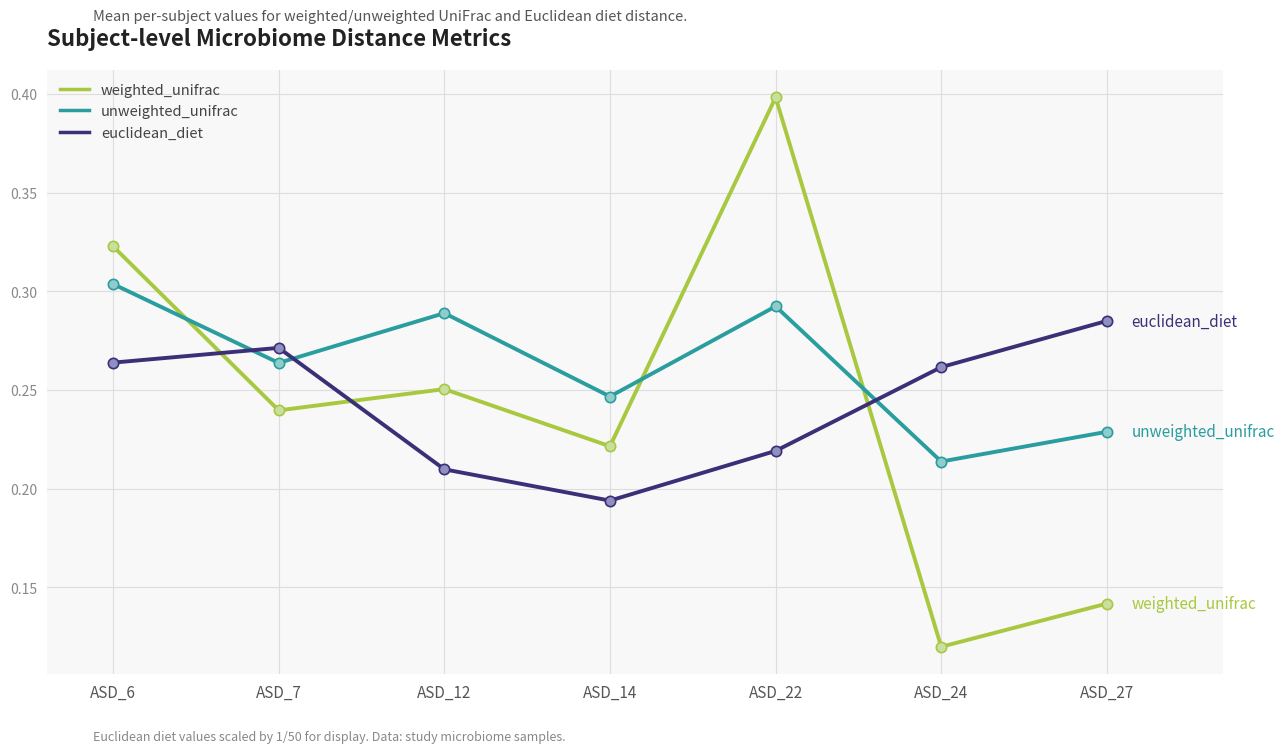

At which category is the sum across all series the highest?

ASD_22